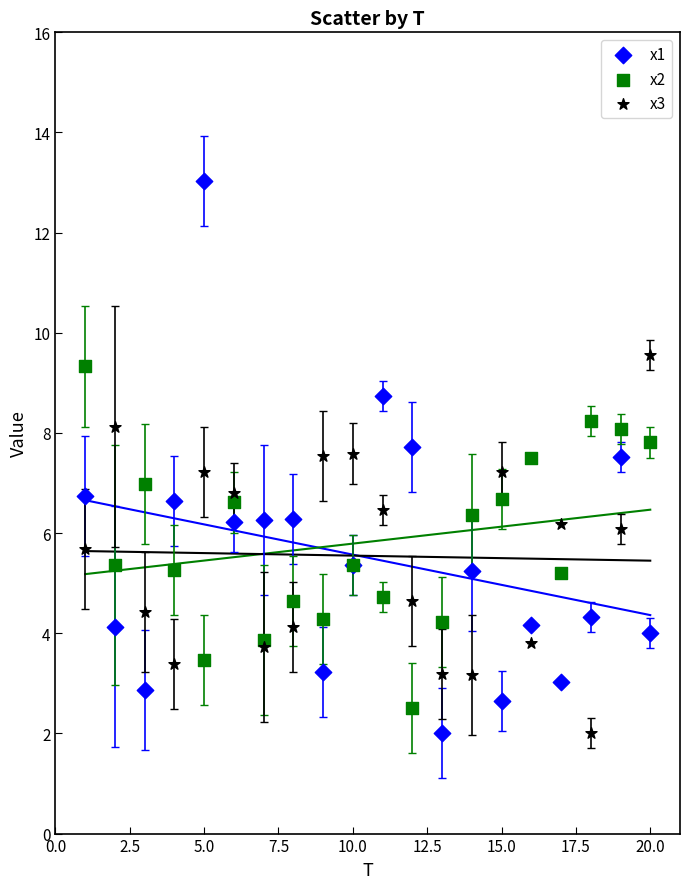

Which series has the largest Y range (max minus min)?

x1